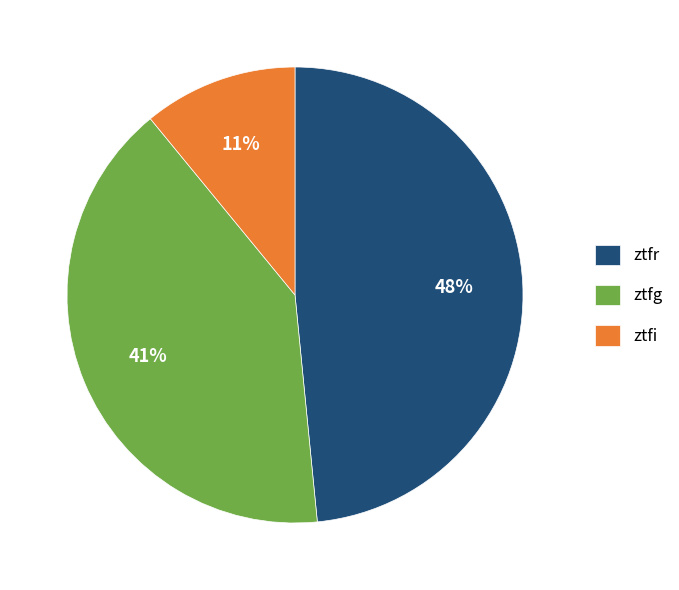

Does any single category account for the majority?

No